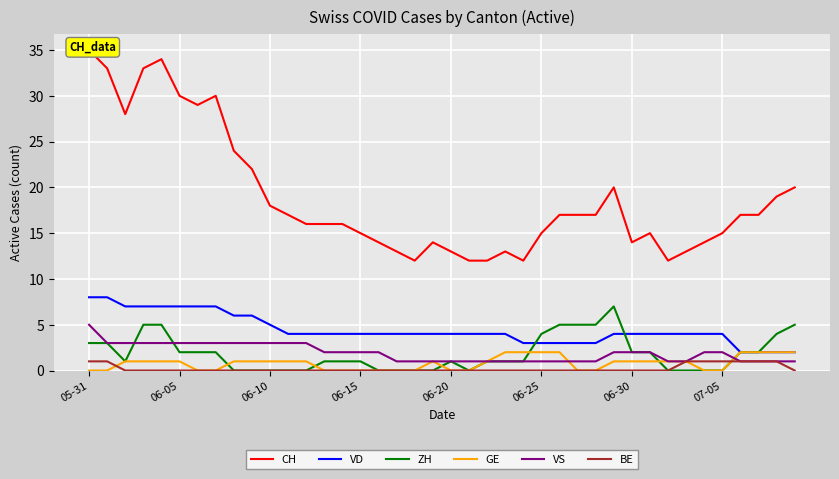

True or false: VD and CH intersect in this chart.

False